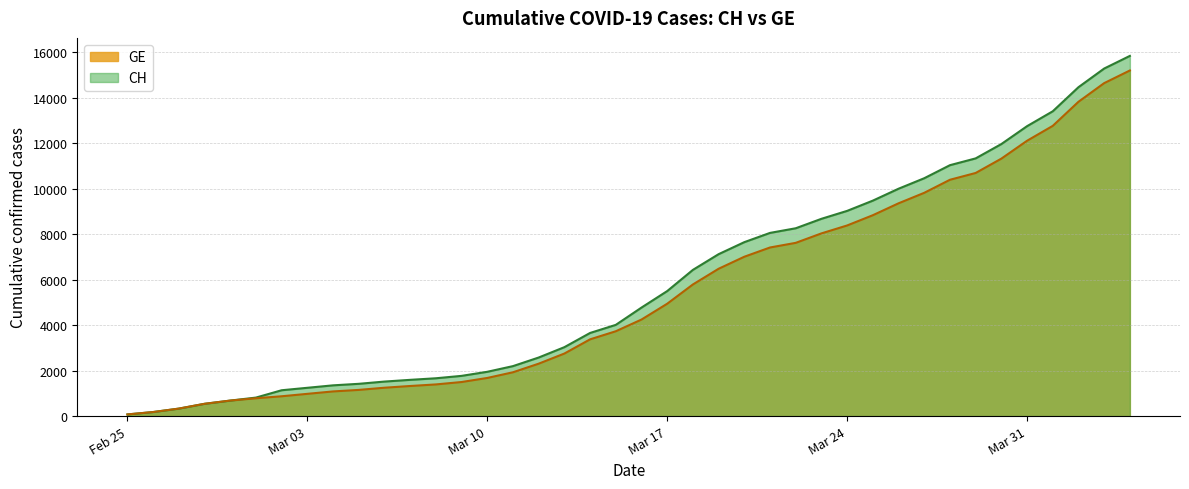

True or false: CH and GE cross at least once.

False